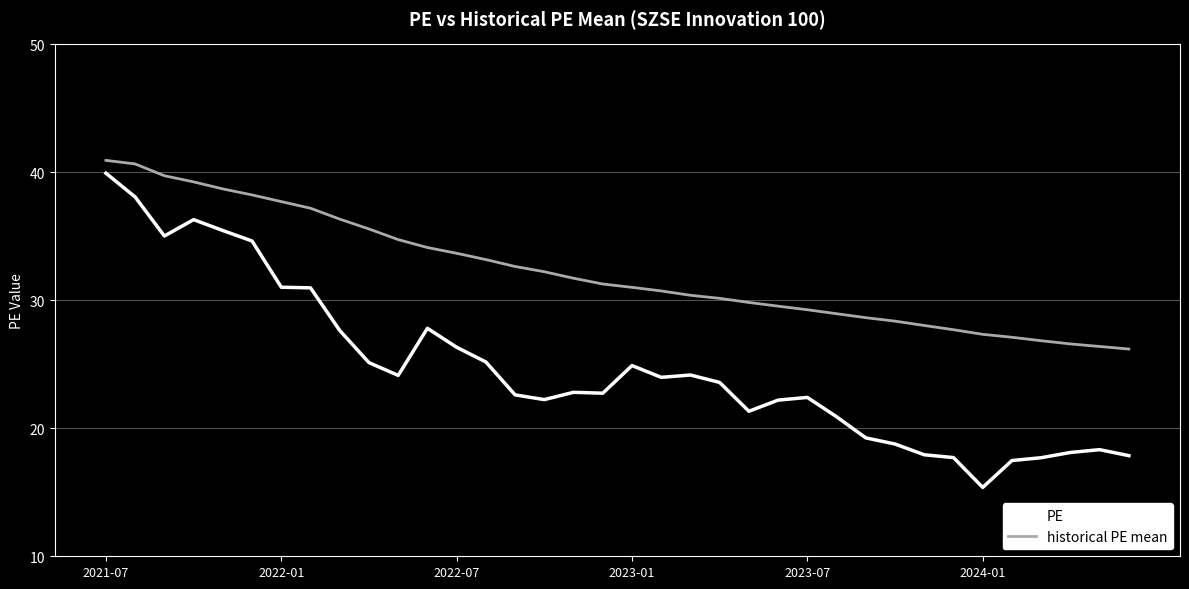

Which series has the largest total across all categories?

historical PE mean